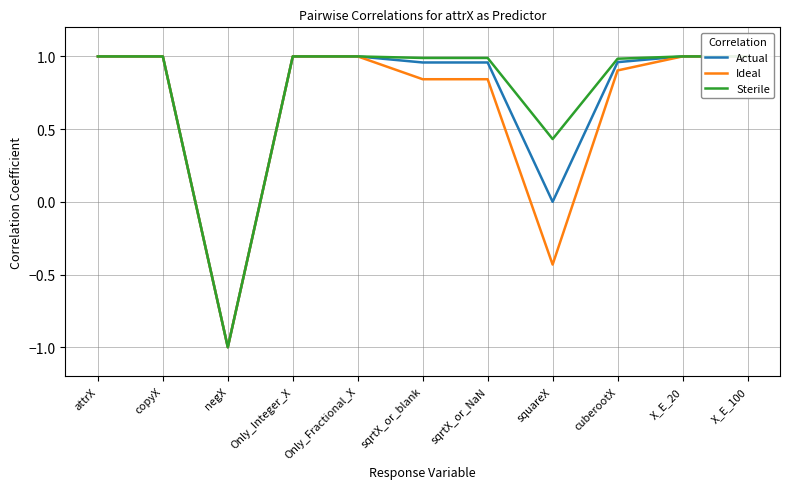

Rank the series by their average value, from highest to lowest.

Sterile, Actual, Ideal